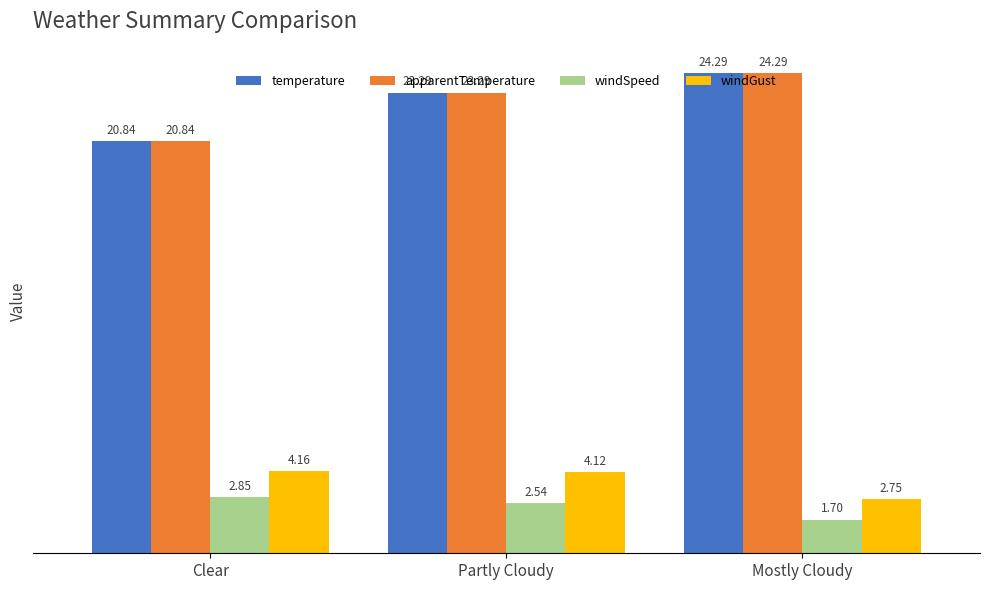

Rank the categories by temperature value from highest to lowest.

Mostly Cloudy, Partly Cloudy, Clear